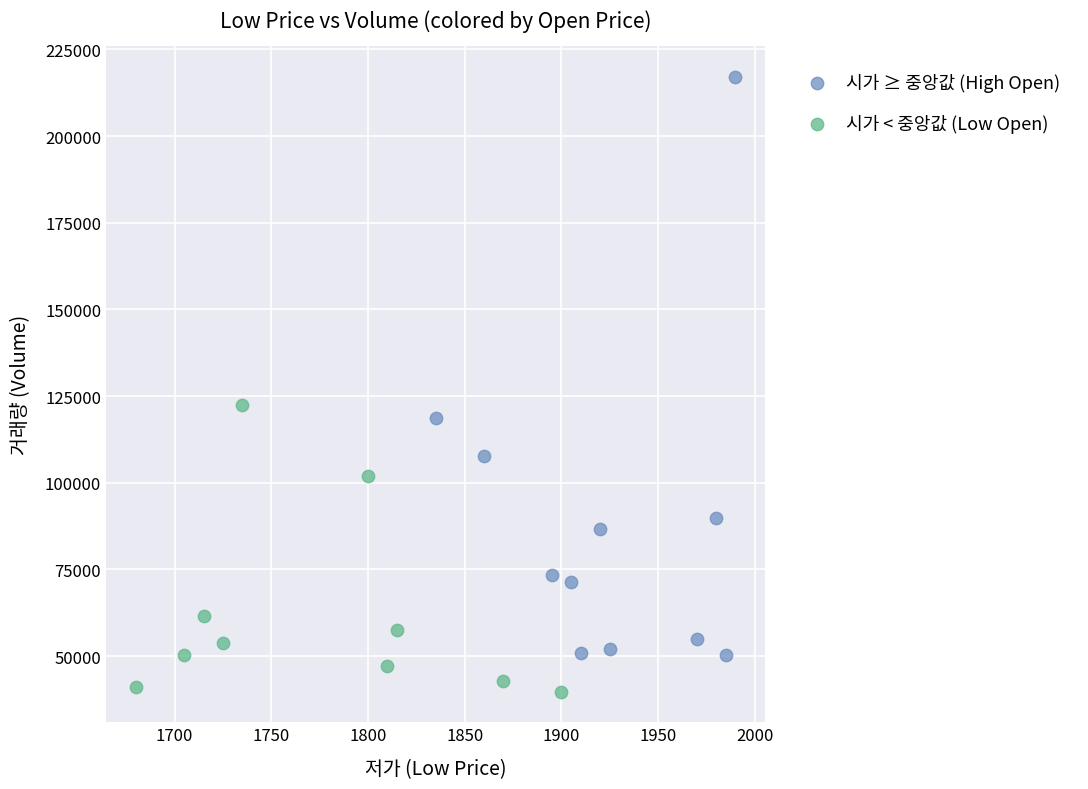

Which series contains the lowest Y value?

시가 < 중앙값 (Low Open)